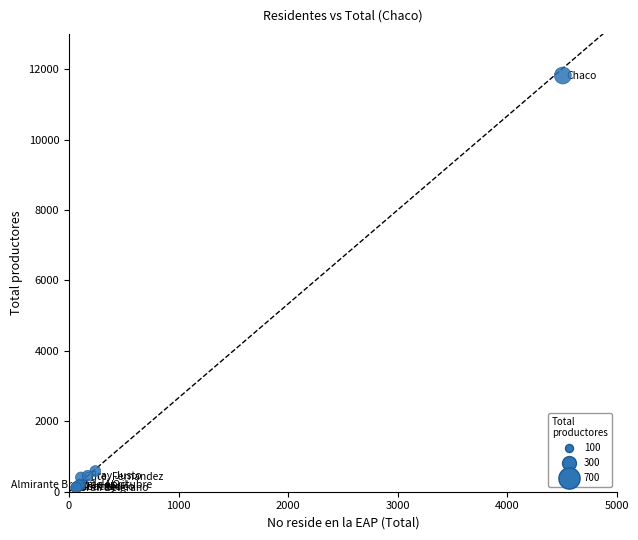

What Y value in the scatter plot is closest to 5968?

588